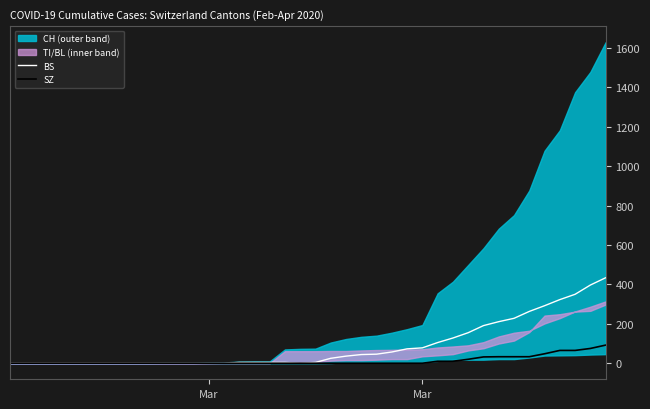

How many lines are shown in the chart?

2